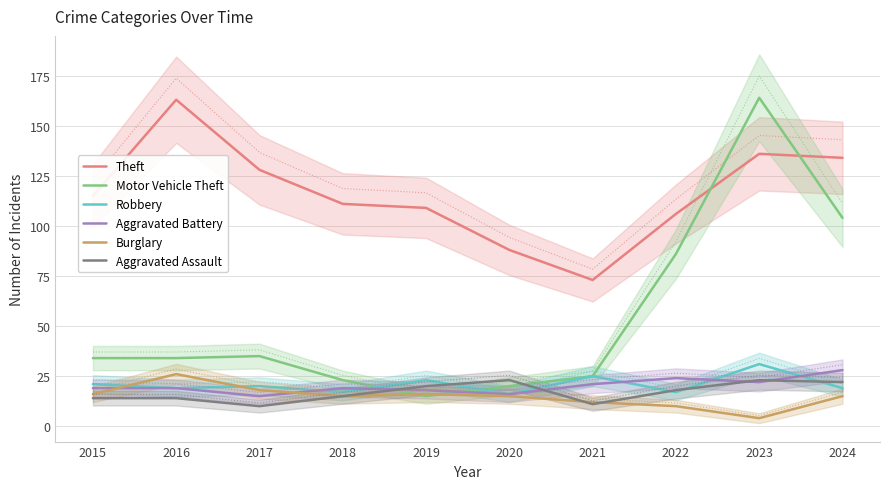

What is the difference between the maximum and second lowest values in the Aggravated Battery series?

12